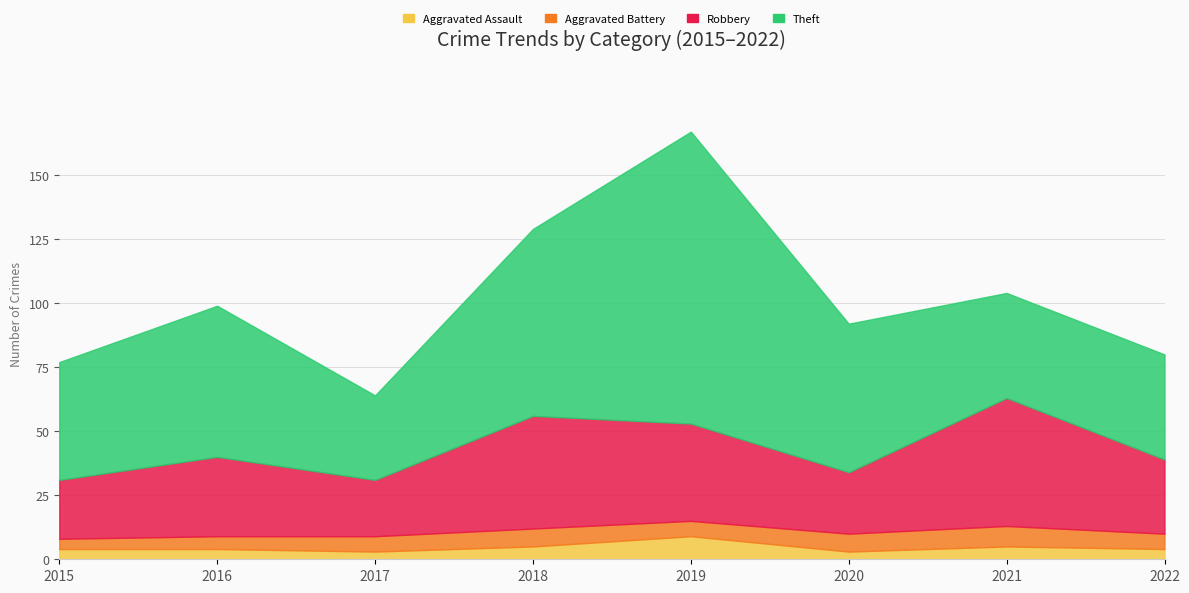

How many lines are shown in the chart?

4